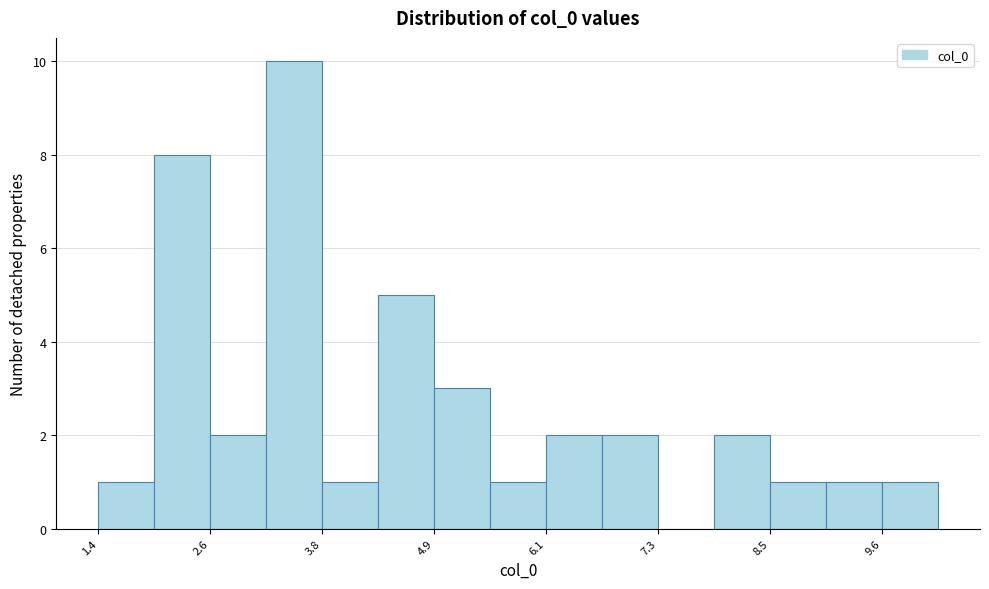

Around what value on the x-axis is the tallest bar? Give the approximate position of its centre, as read against the axis.

3.4